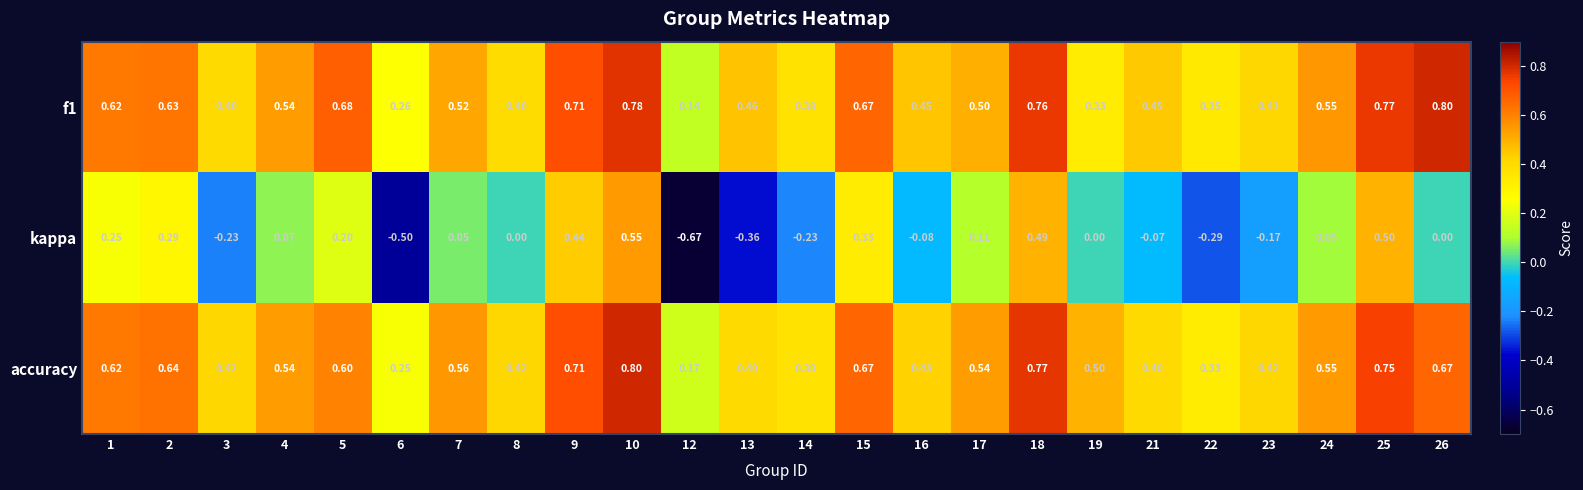

Which series has the widest spread of values?

kappa